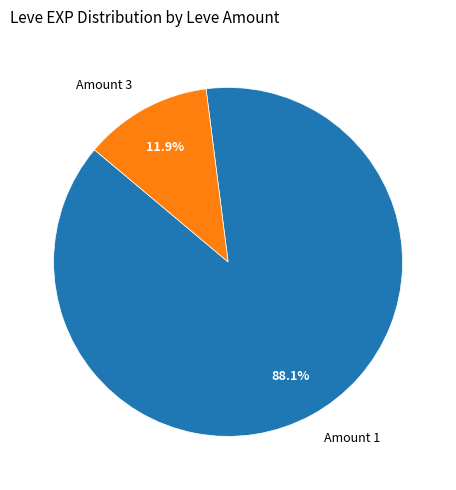

Is there a majority slice in this chart?

Yes